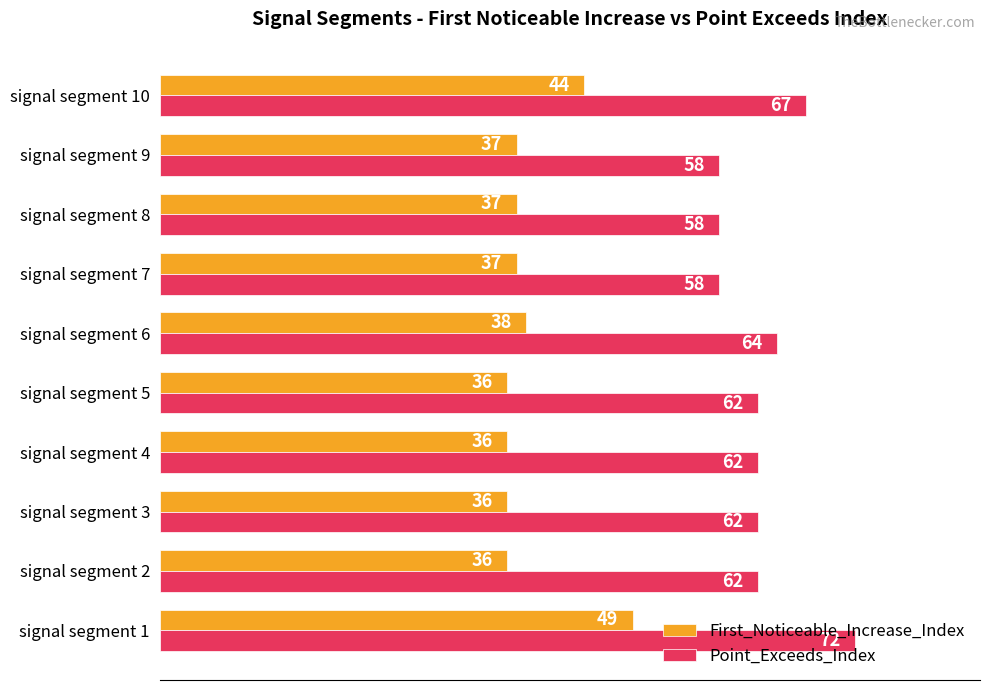

What is the sum of the Point_Exceeds_Index values at signal segment 10 and signal segment 9?

125